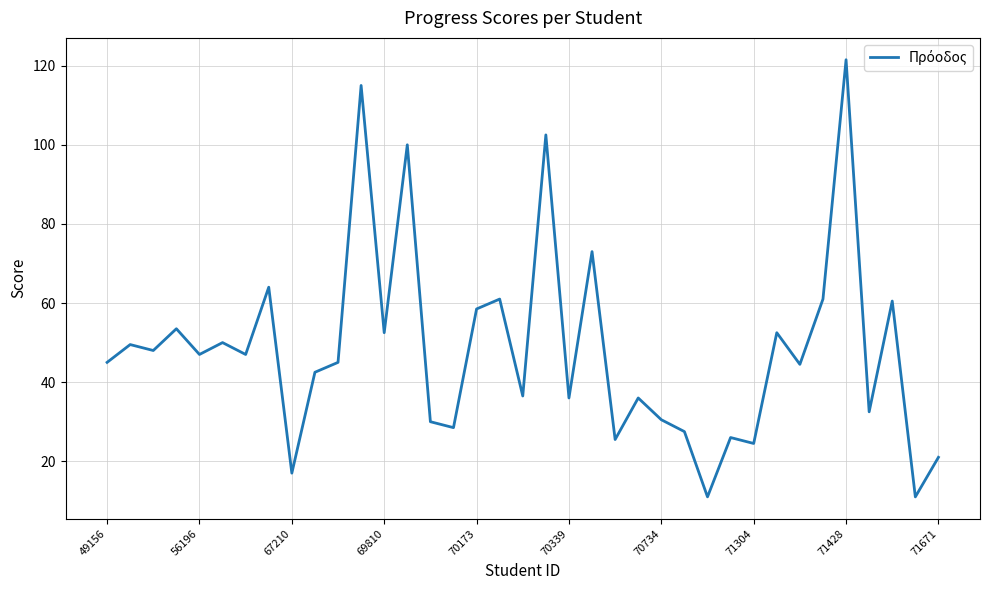

What is the minimum value shown in the chart?

11.0